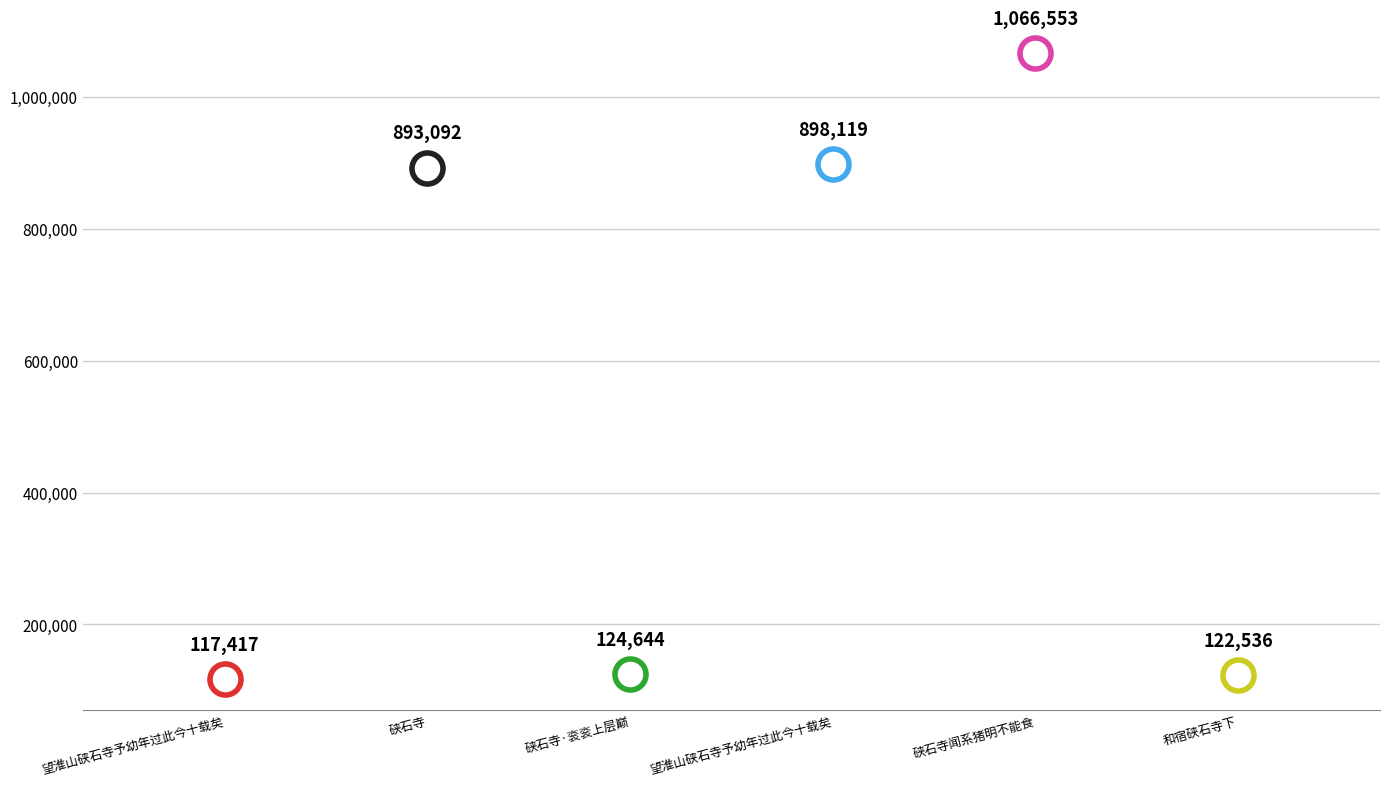

What is the ratio of the value at 硖石寺·衮衮上层巅 to the value at 硖石寺?

0.1